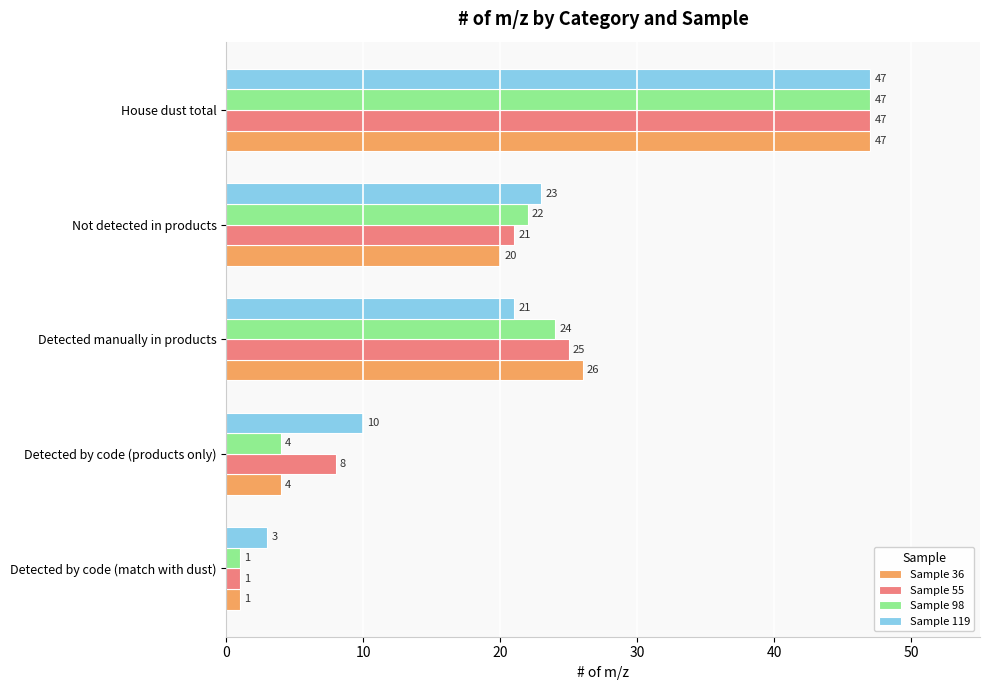

Read the Sample 98 value at Detected manually in products.

24